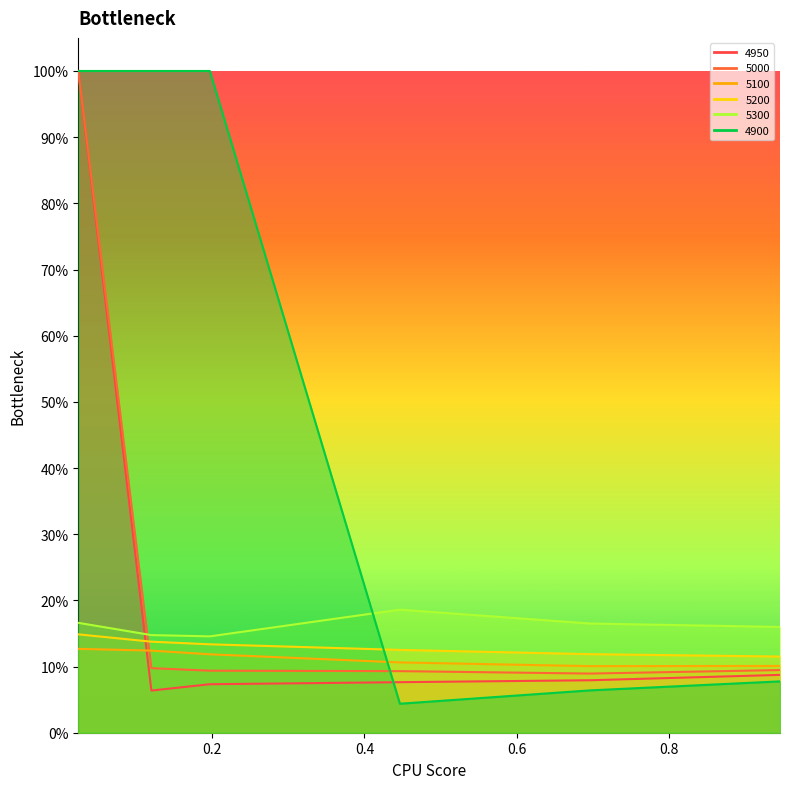

At how many categories does at least one series exceed 0?

6